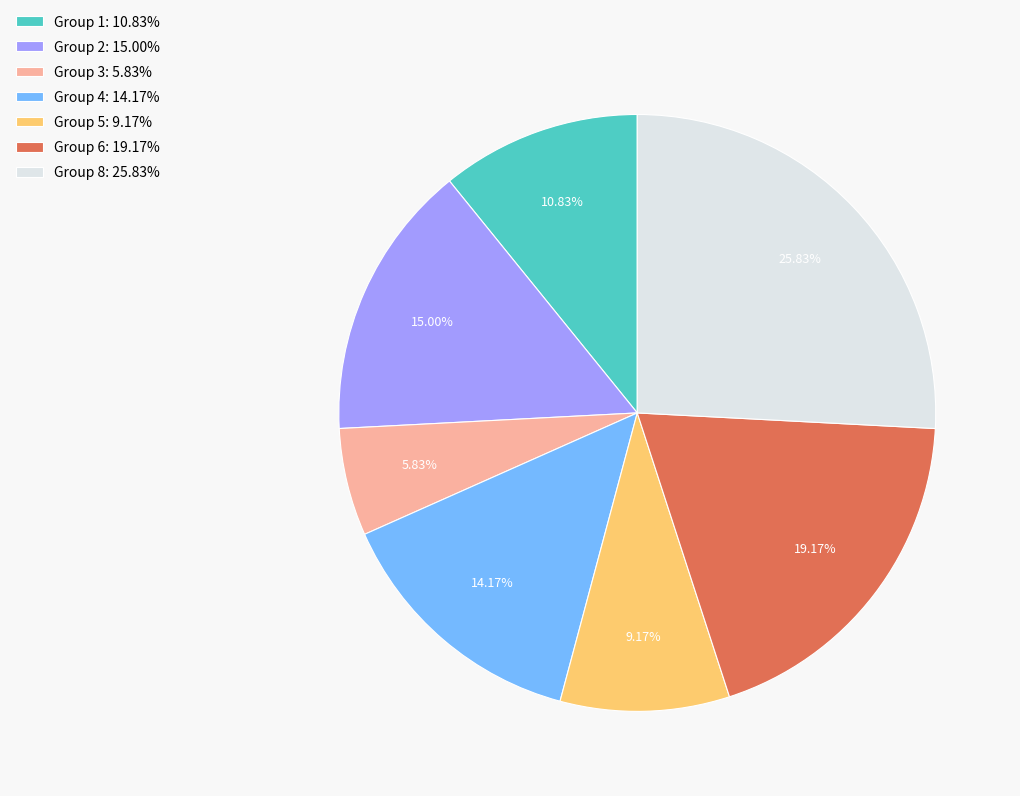

Rank the categories by value from highest to lowest.

Group 8: 25.83%, Group 6: 19.17%, Group 2: 15.00%, Group 4: 14.17%, Group 1: 10.83%, Group 5: 9.17%, Group 3: 5.83%